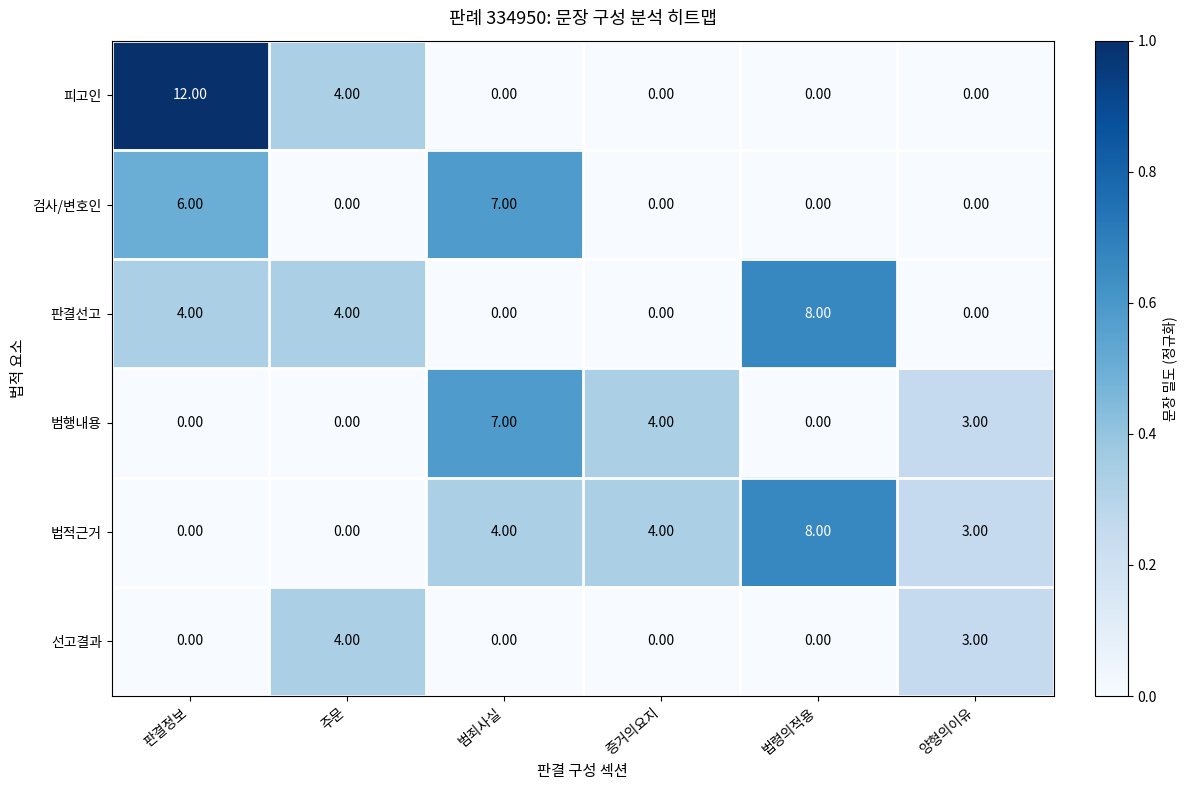

Where is 범행내용 nearest to the value 3?

양형의이유